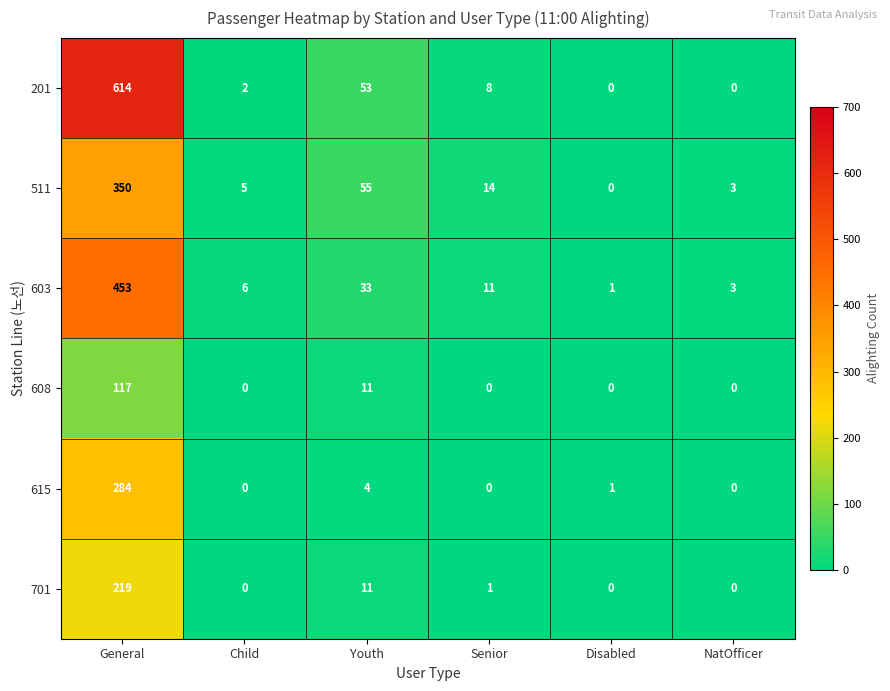

The 603 series shows 11 at Senior. True or false?

True